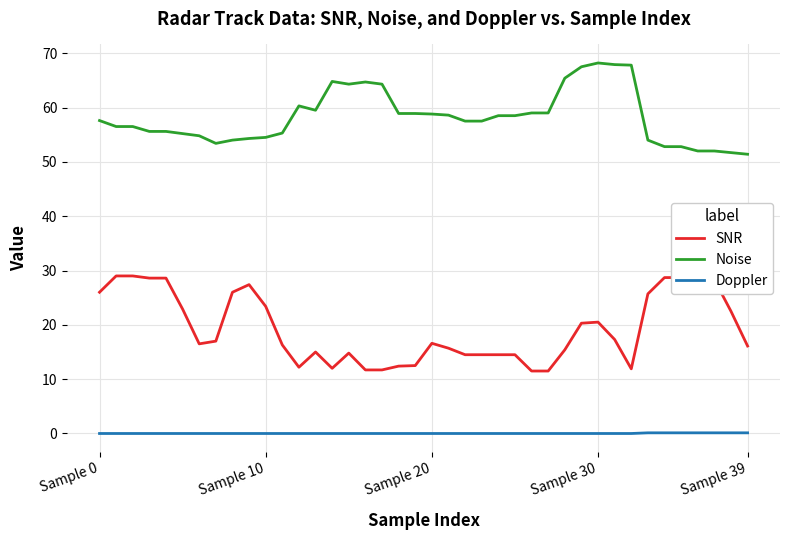

Rank the series by their maximum value, from highest to lowest.

Noise, SNR, Doppler